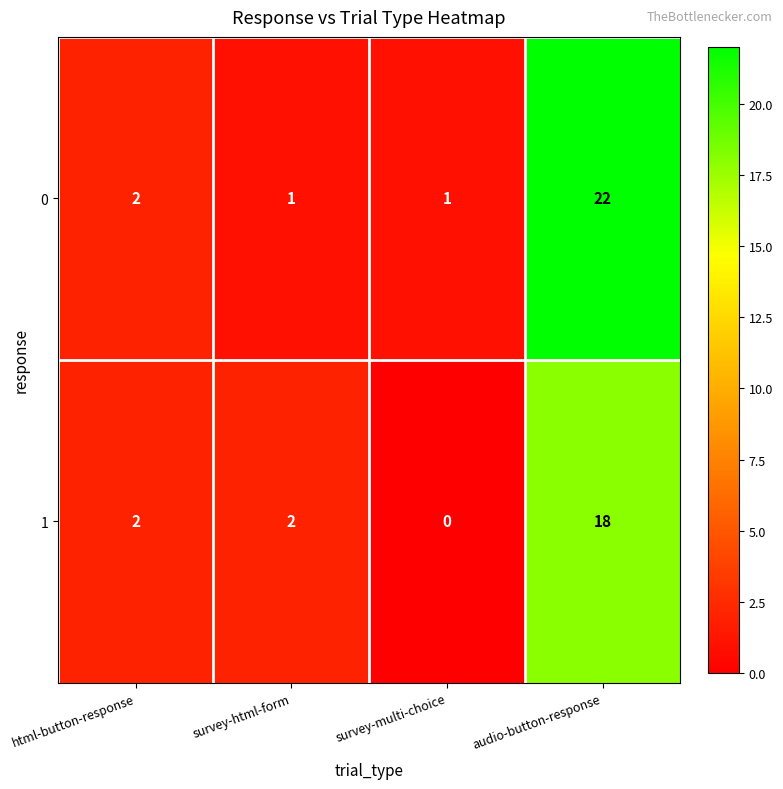

True or false: 0 has a value of 1 at survey-multi-choice.

True